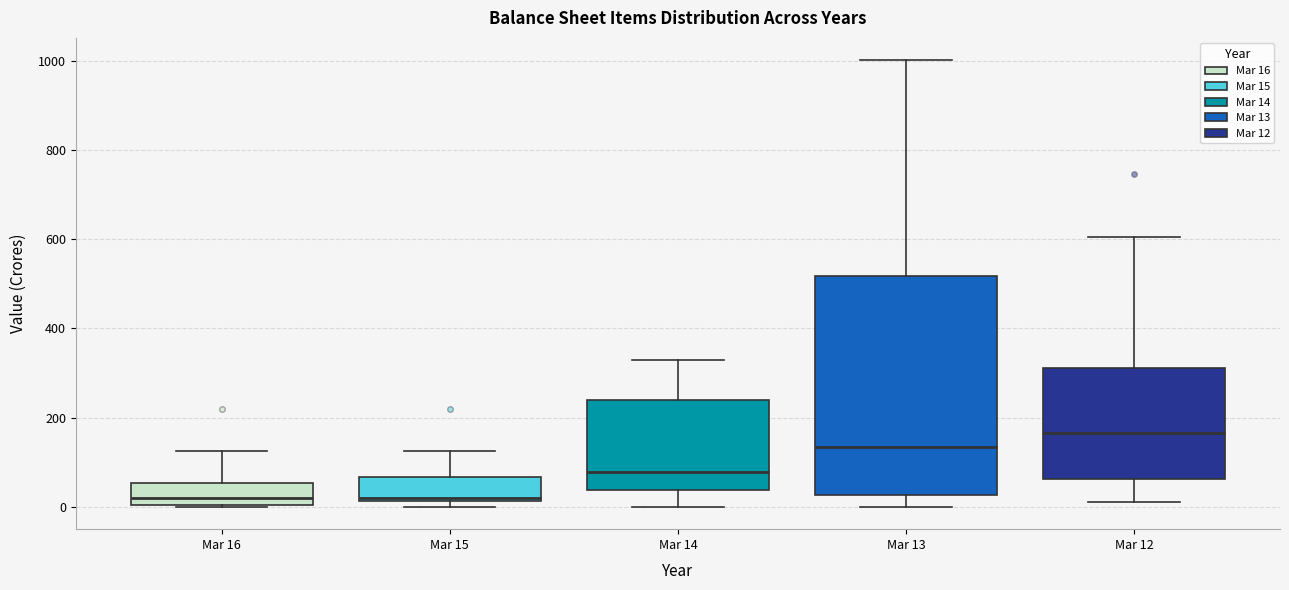

Where does the upper whisker of the box for Mar 16 end on the y-axis? The values are not printed on the chart, so give them approximately, as read against the axis.

120